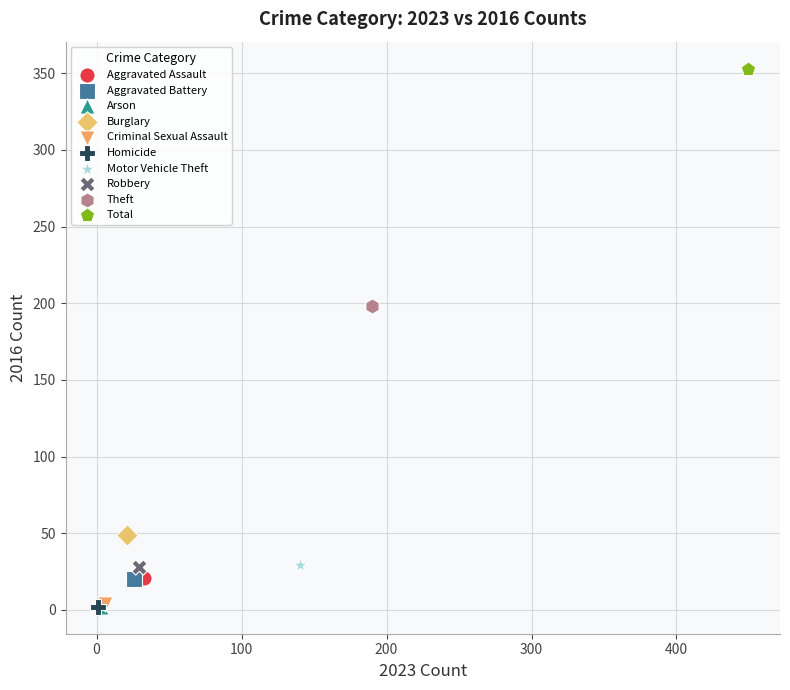

What are all the series names shown in the legend?

Aggravated Assault, Aggravated Battery, Arson, Burglary, Criminal Sexual Assault, Homicide, Motor Vehicle Theft, Robbery, Theft, Total